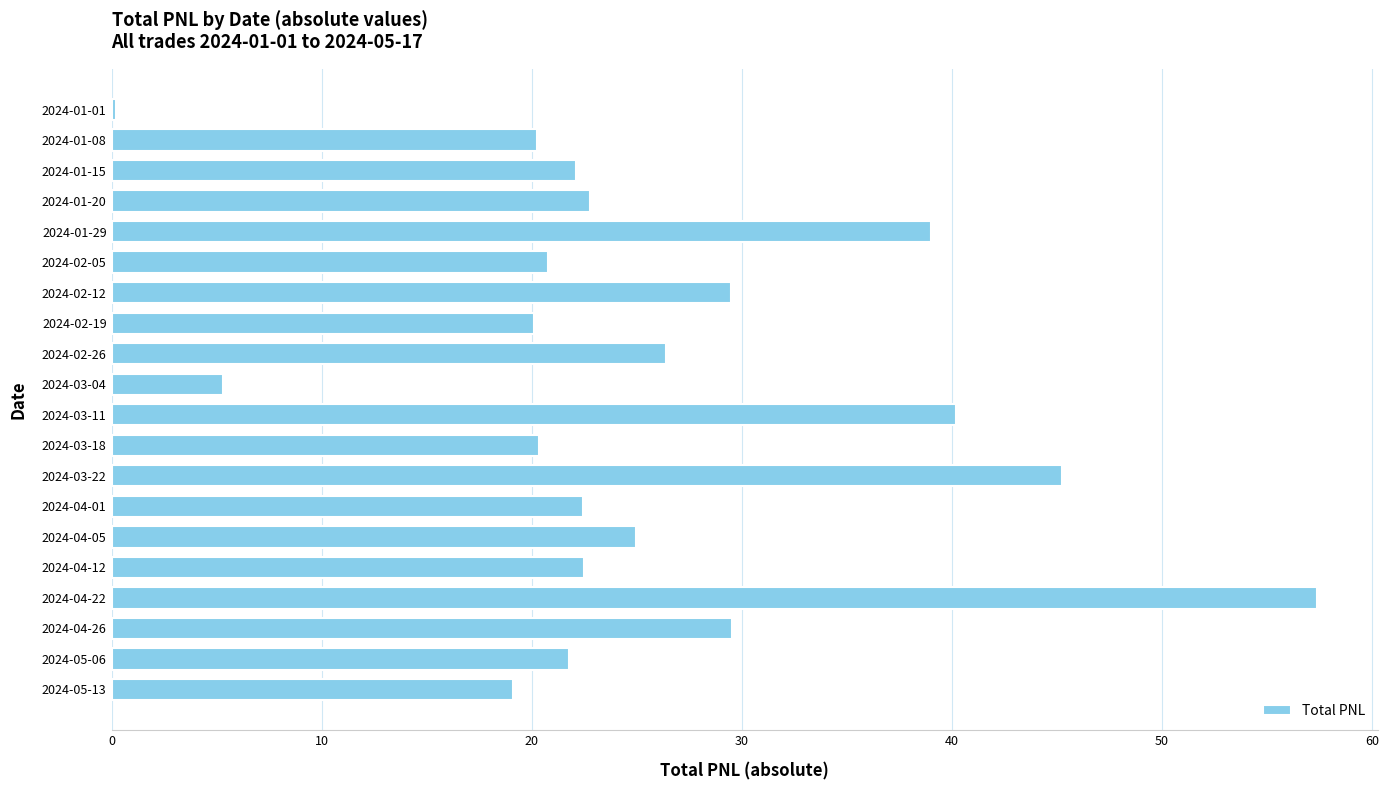

How many bars are there in total?

20